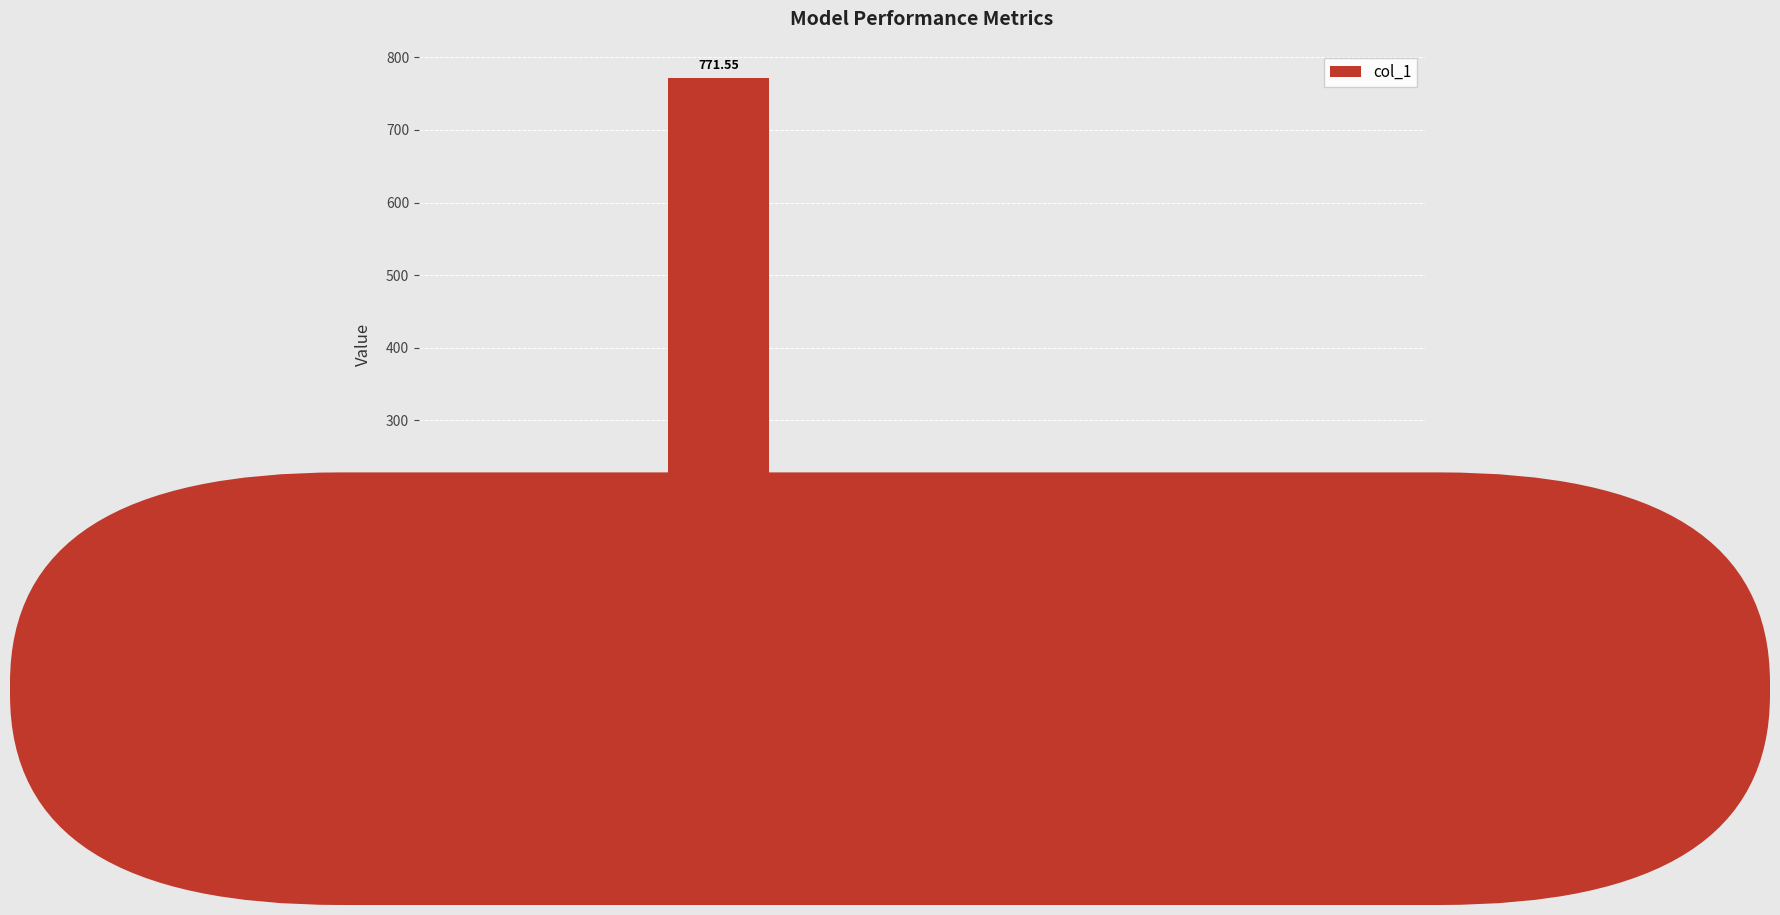

At which category does the chart reach its peak across all series?

MAPE